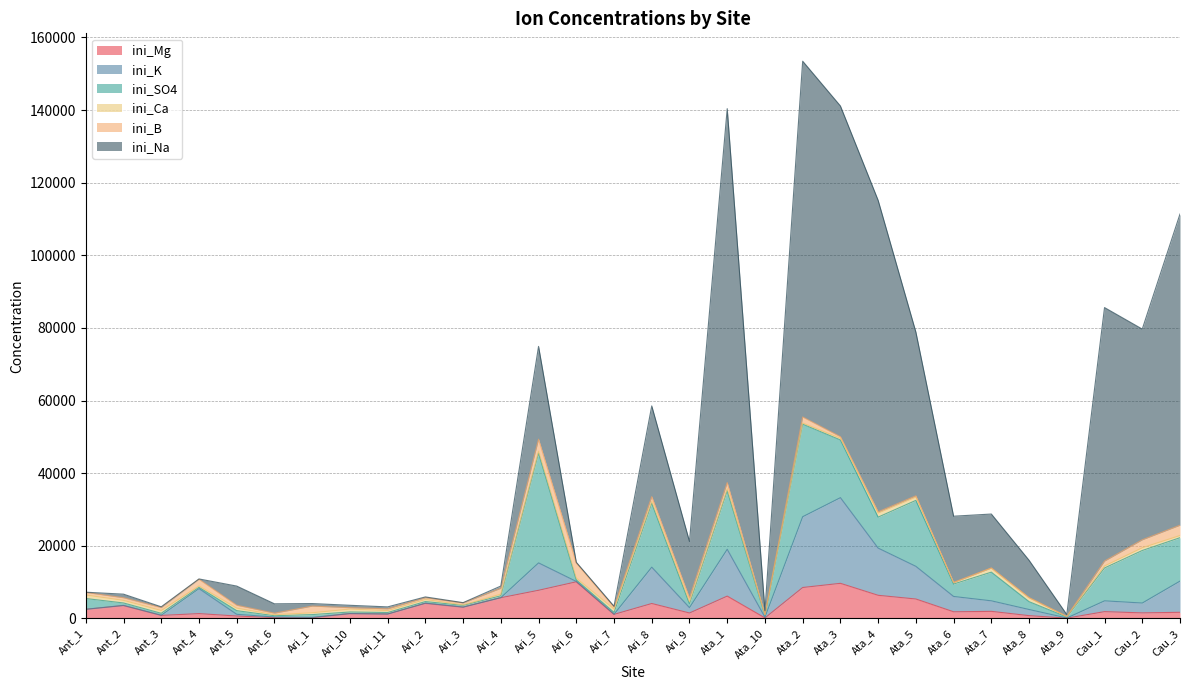

What is the maximum value shown in the chart?

103000